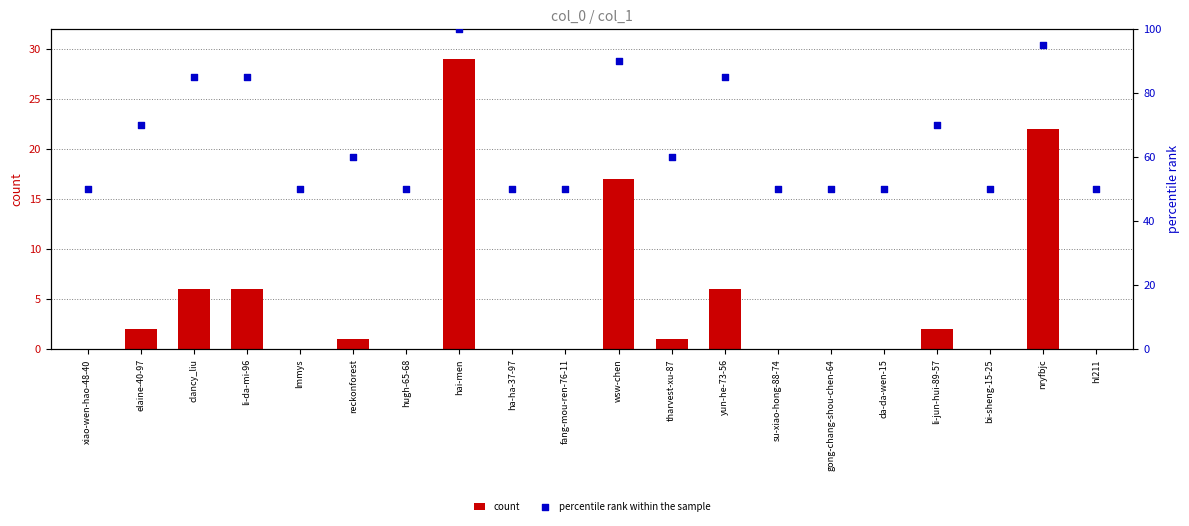

Which series has the largest total across all categories?

percentile rank within the sample